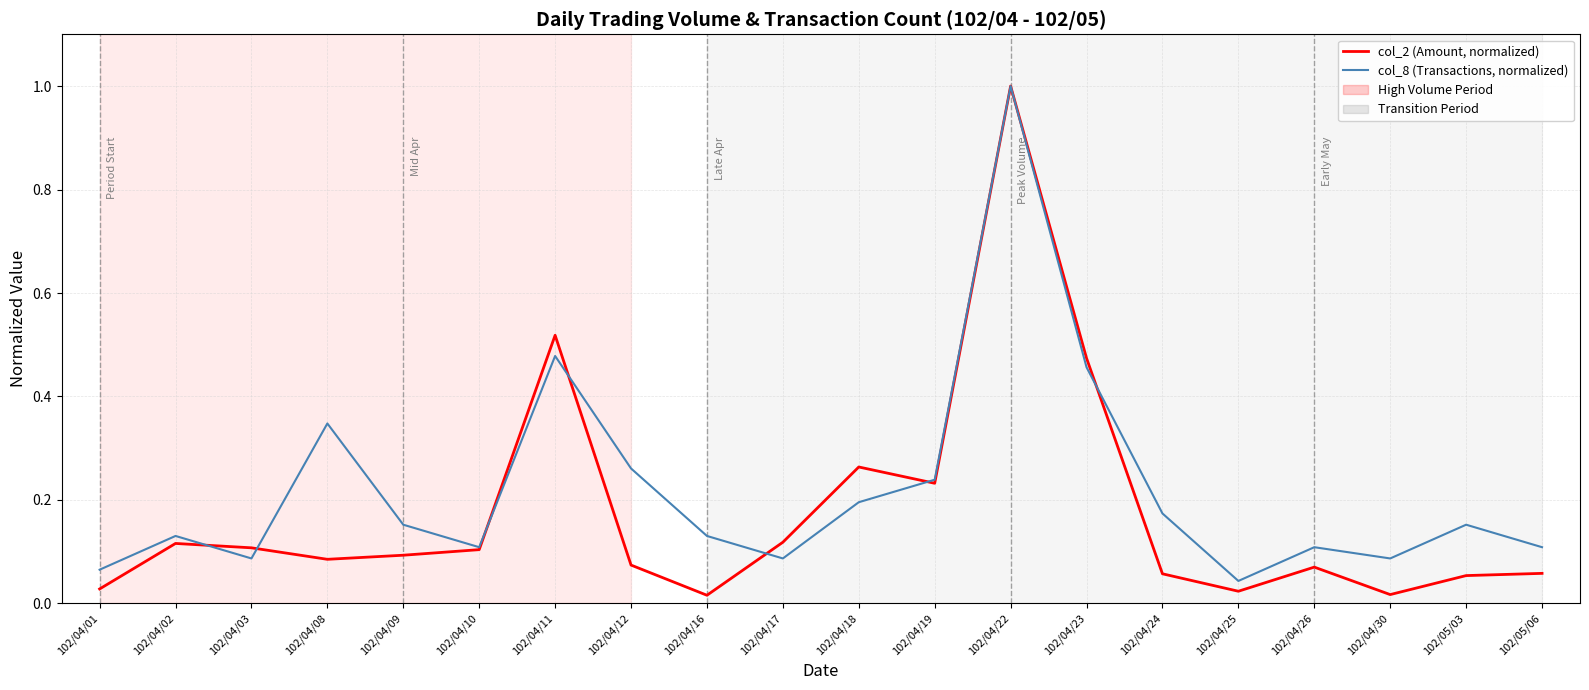

What is the value of the col_8 (Transactions, normalized) point at the 17th from the left?

0.1